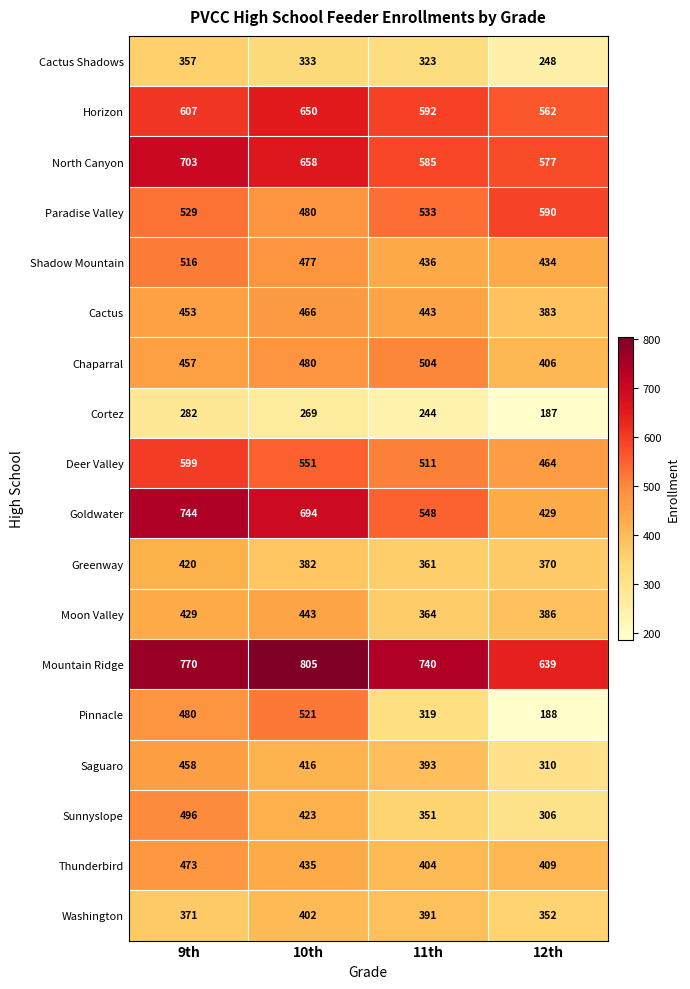

List the labels in order of Chaparral value, smallest first.

12th, 9th, 10th, 11th